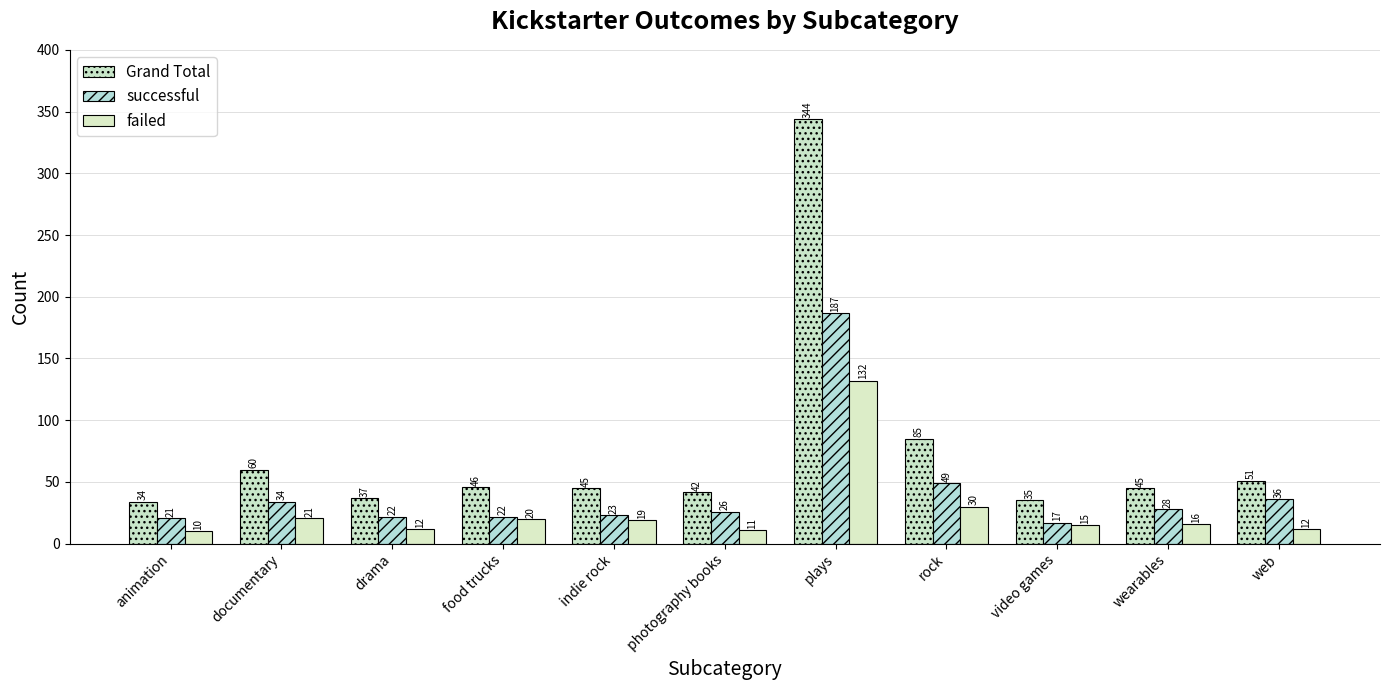

The value of successful at documentary is 19. True or false?

False